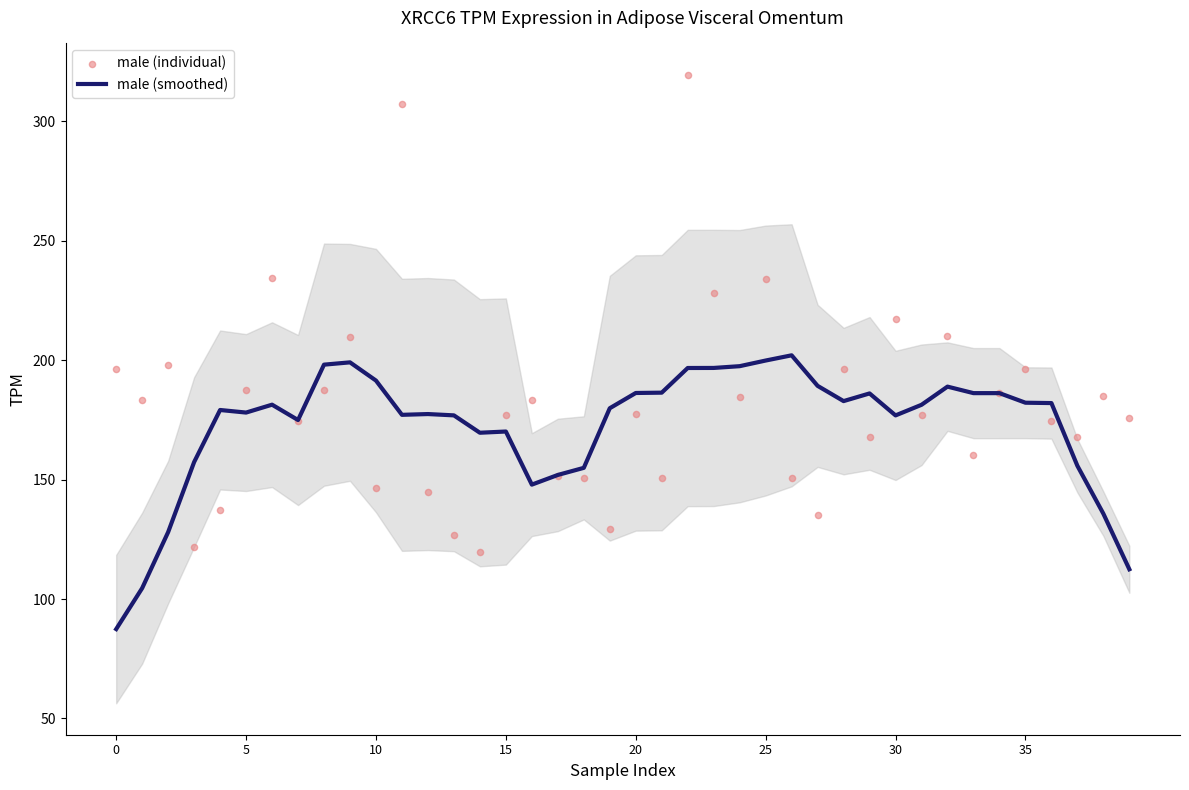

Which series contains the highest Y value?

male (individual)